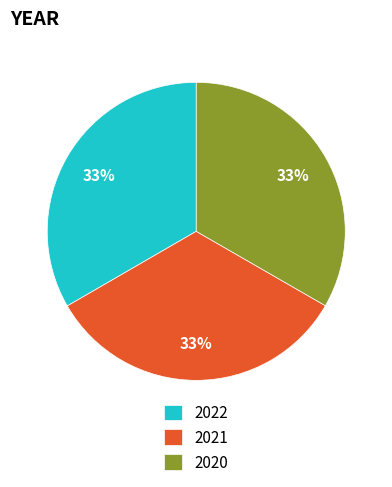

True or false: 2022 accounts for 33% of the total.

True